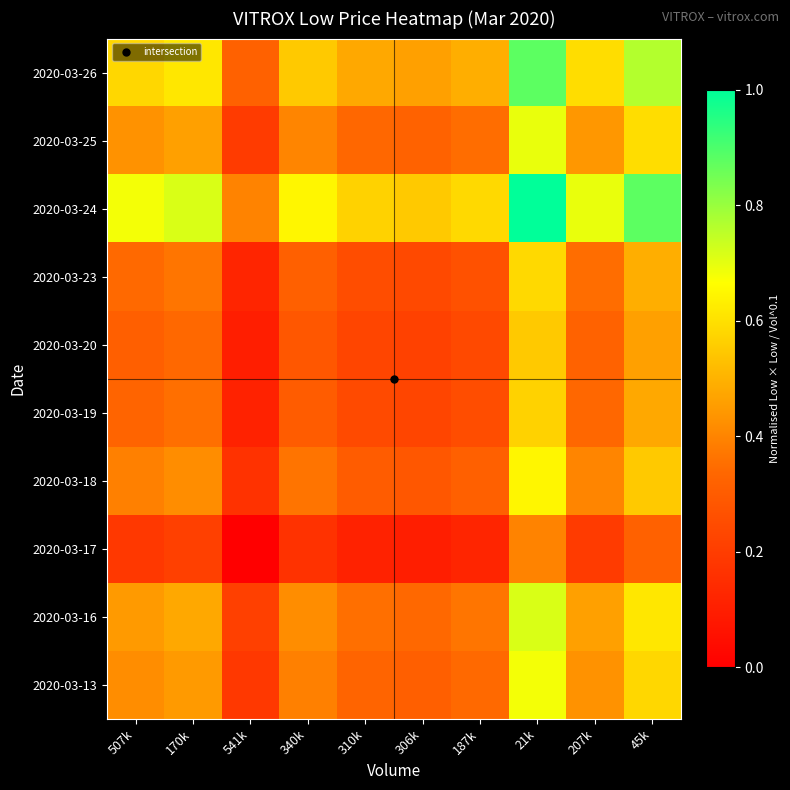

At how many categories does at least one series exceed 0?

10